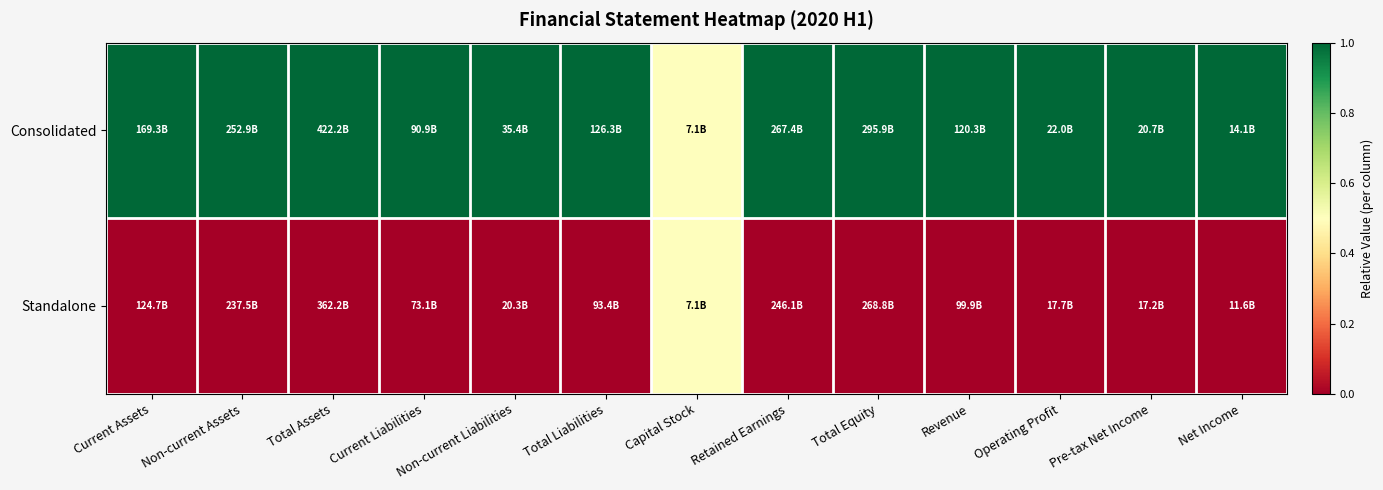

Reading right to left, transcribe all the data shown in this chart.

Consolidated: Net Income=1.0	Pre-tax Net Income=1.0	Operating Profit=1.0	Revenue=1.0	Total Equity=1.0	Retained Earnings=1.0	Capital Stock=0.5	Total Liabilities=1.0	Non-current Liabilities=1.0	Current Liabilities=1.0	Total Assets=1.0	Non-current Assets=1.0	Current Assets=1.0
Standalone: Net Income=0.0	Pre-tax Net Income=0.0	Operating Profit=0.0	Revenue=0.0	Total Equity=0.0	Retained Earnings=0.0	Capital Stock=0.5	Total Liabilities=0.0	Non-current Liabilities=0.0	Current Liabilities=0.0	Total Assets=0.0	Non-current Assets=0.0	Current Assets=0.0